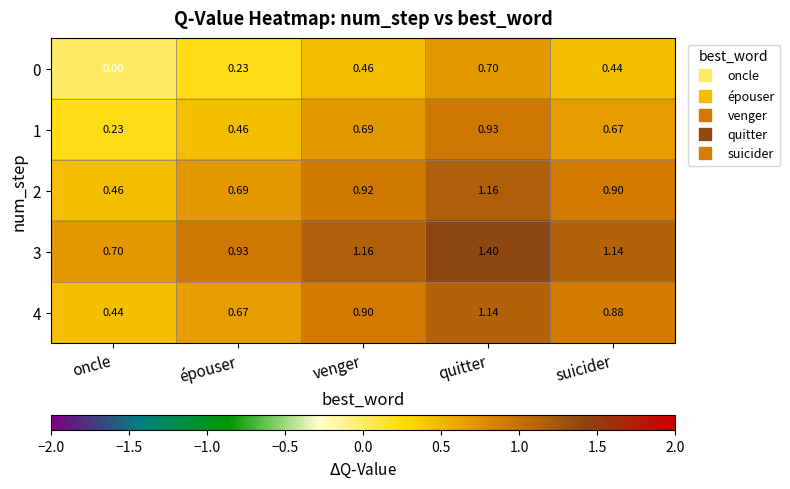

What is the total value across all series at oncle?

1.8